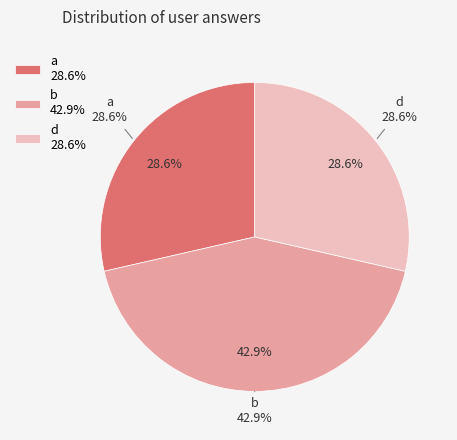

Is it true that d is 23% of the pie?

False